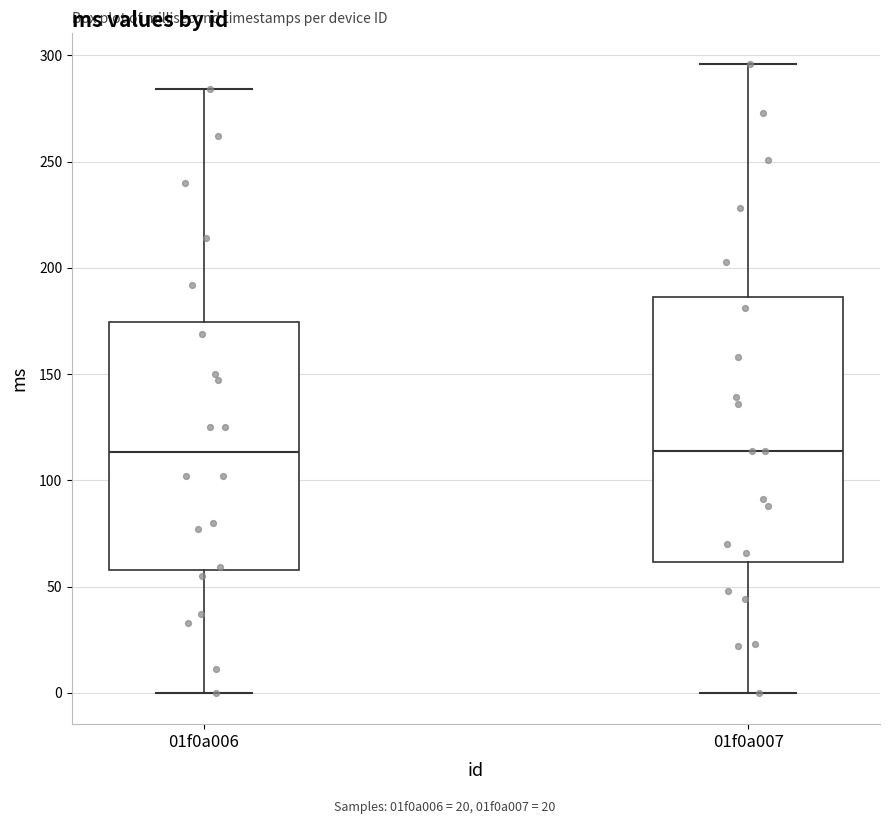

Reading left to right, transcribe this box plot: for each box, give where its median line is, the range the box spans, and where its two whiskers end, as read against the y-axis. The values are not printed on the chart, so give them approximately, as read against the axis.

01f0a006: median 115, box 60 to 175, whiskers 0 to 285
01f0a007: median 115, box 60 to 185, whiskers 0 to 295